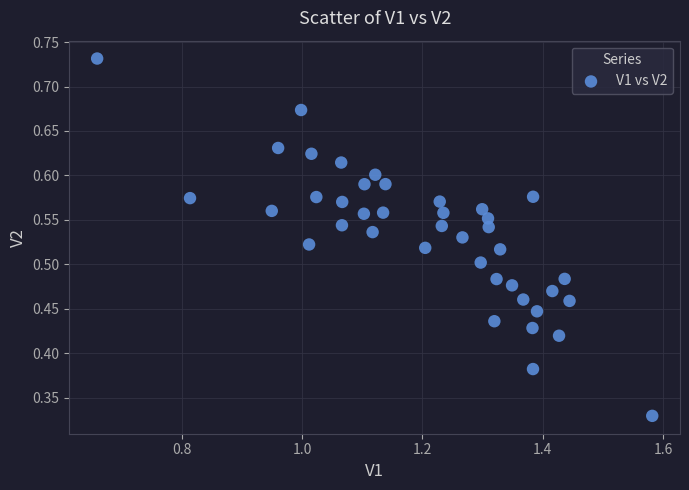

What is the range of X values (max minus min)?

0.9